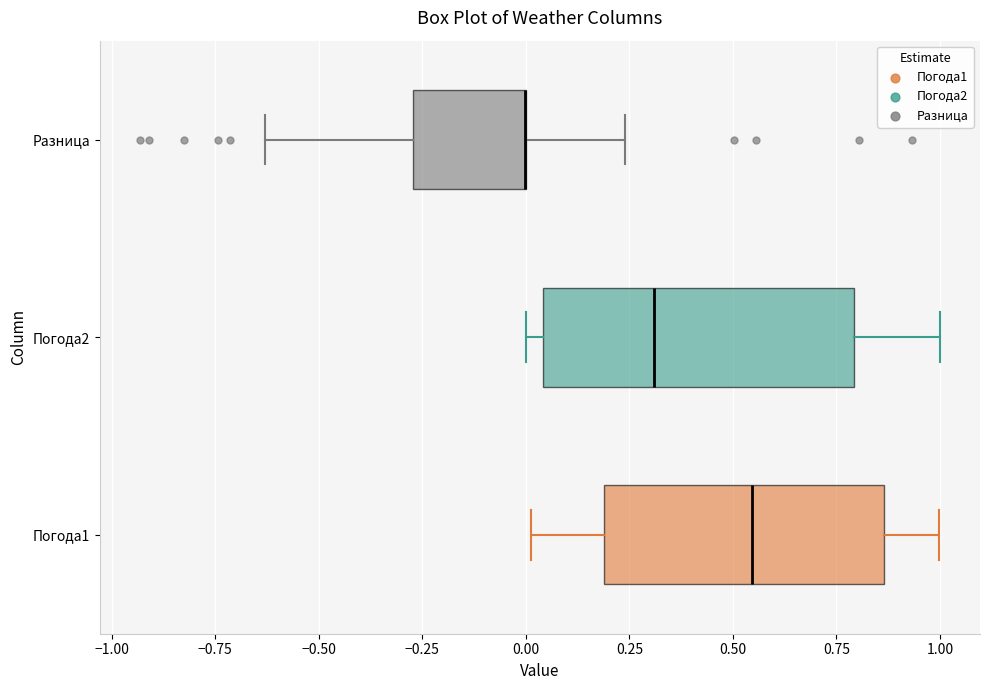

Reading bottom to top, read every box against the x-axis: the position of its median line, the range the box covers, and the ends of its whiskers. The values are not printed on the chart, so give them approximately, as read against the axis.

Погода1: median 0.55, box 0.20 to 0.85, whiskers 0.00 to 1.00
Погода2: median 0.30, box 0.05 to 0.80, whiskers 0.00 to 1.00
Разница: median 0.00 (drawn on the box's right edge), box -0.25 to 0.00, whiskers -0.65 to 0.25